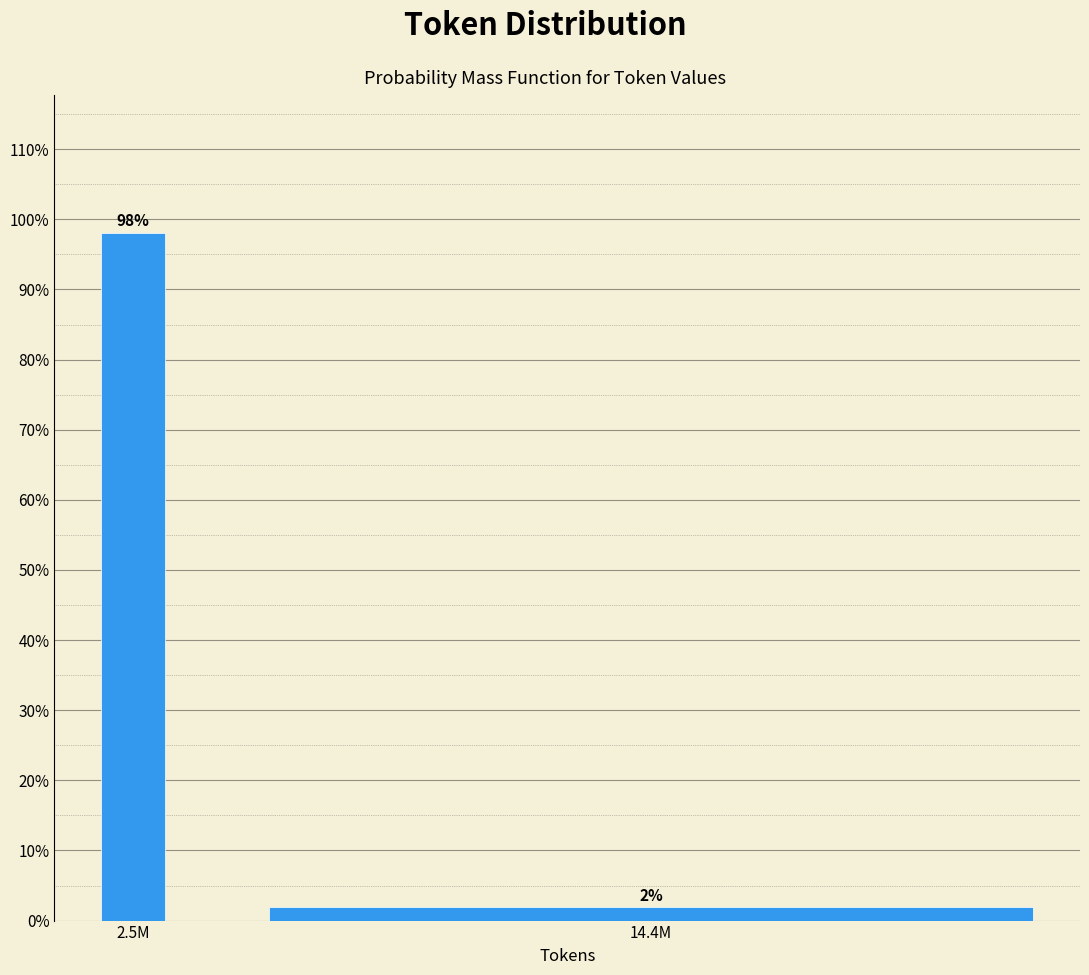

Between 14.4M and 2.5M, which is larger?

2.5M